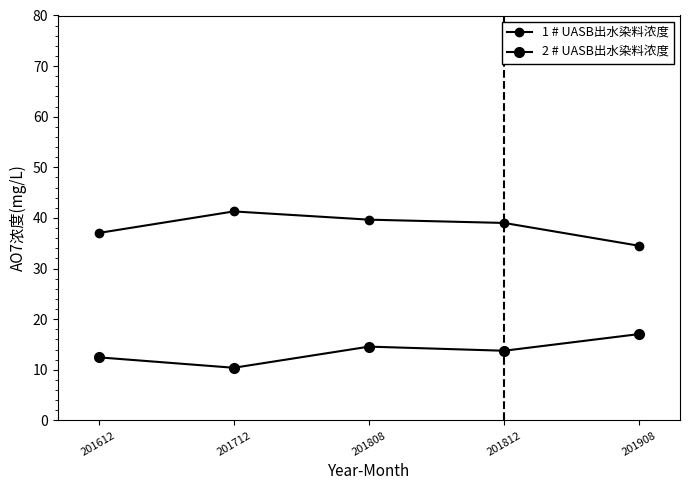

Which category has the highest value in the 2 # UASB出水染料浓度 series?

201908